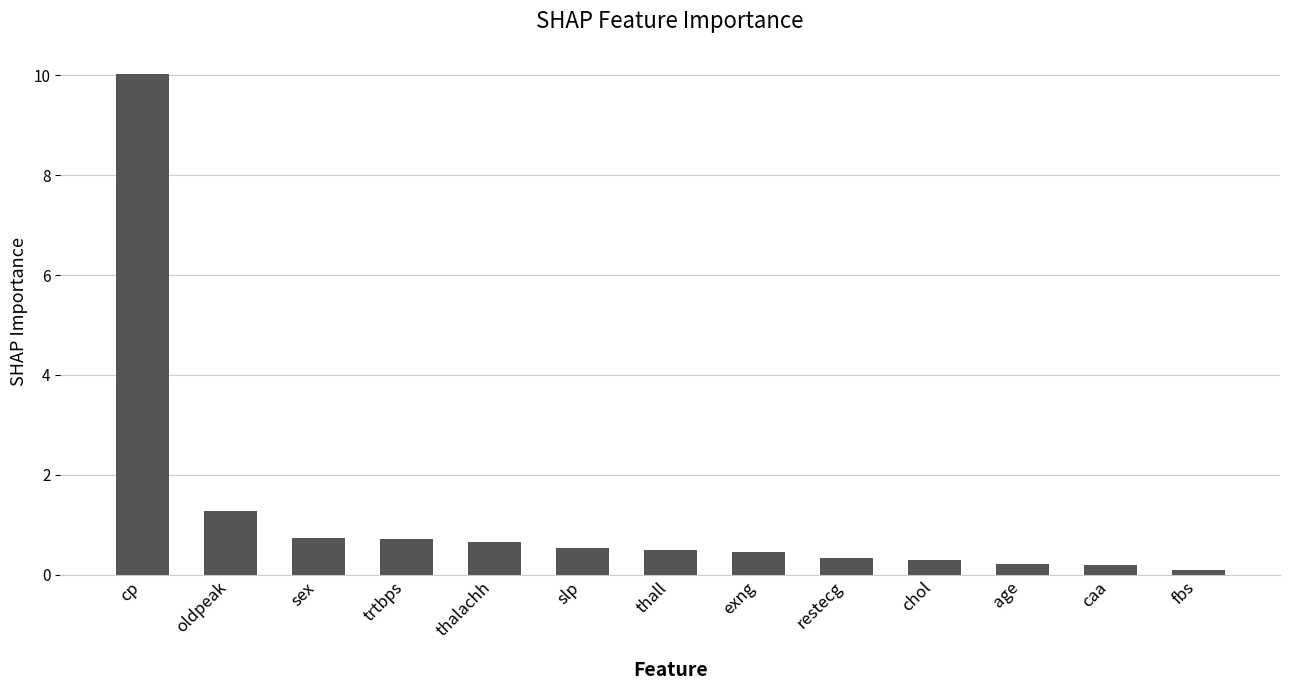

How many bars are there in total?

13